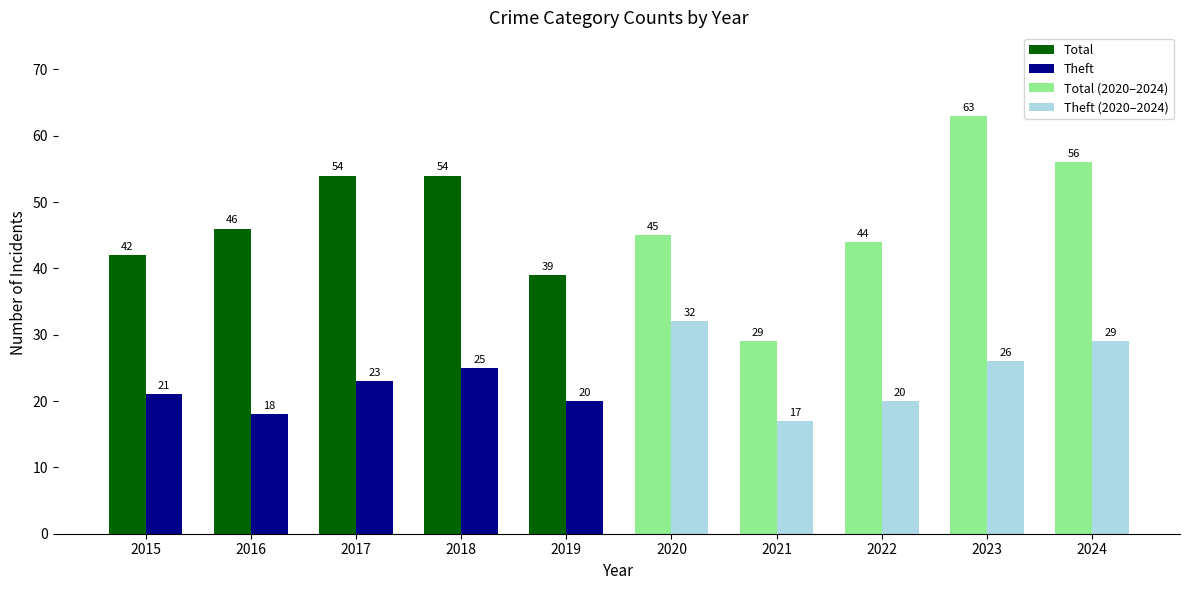

What is the difference between the highest and lowest values at 2017?

31